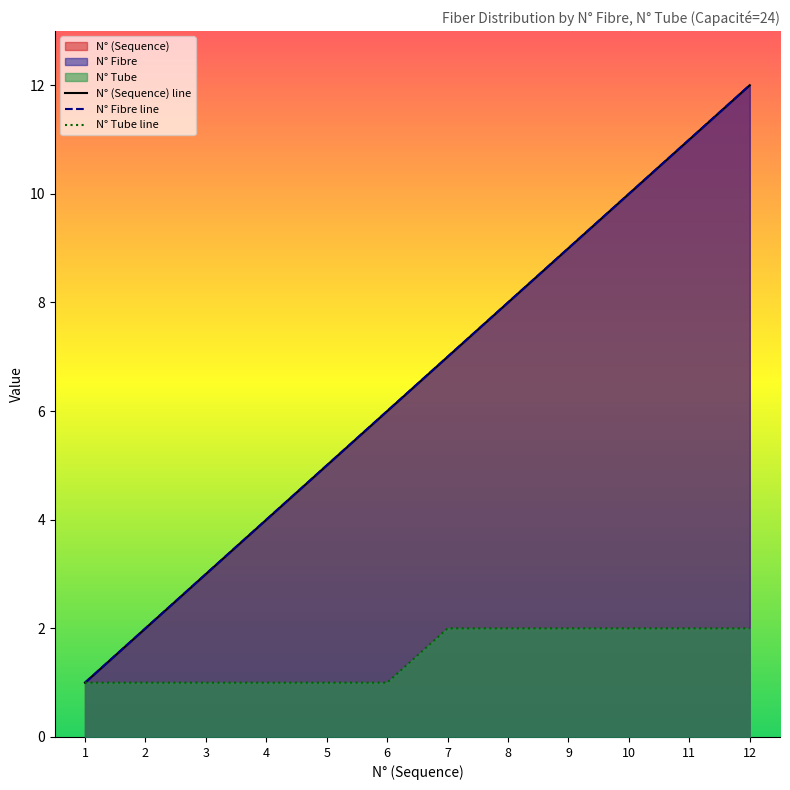

Which series has the largest range (max minus min)?

N° (Sequence) line